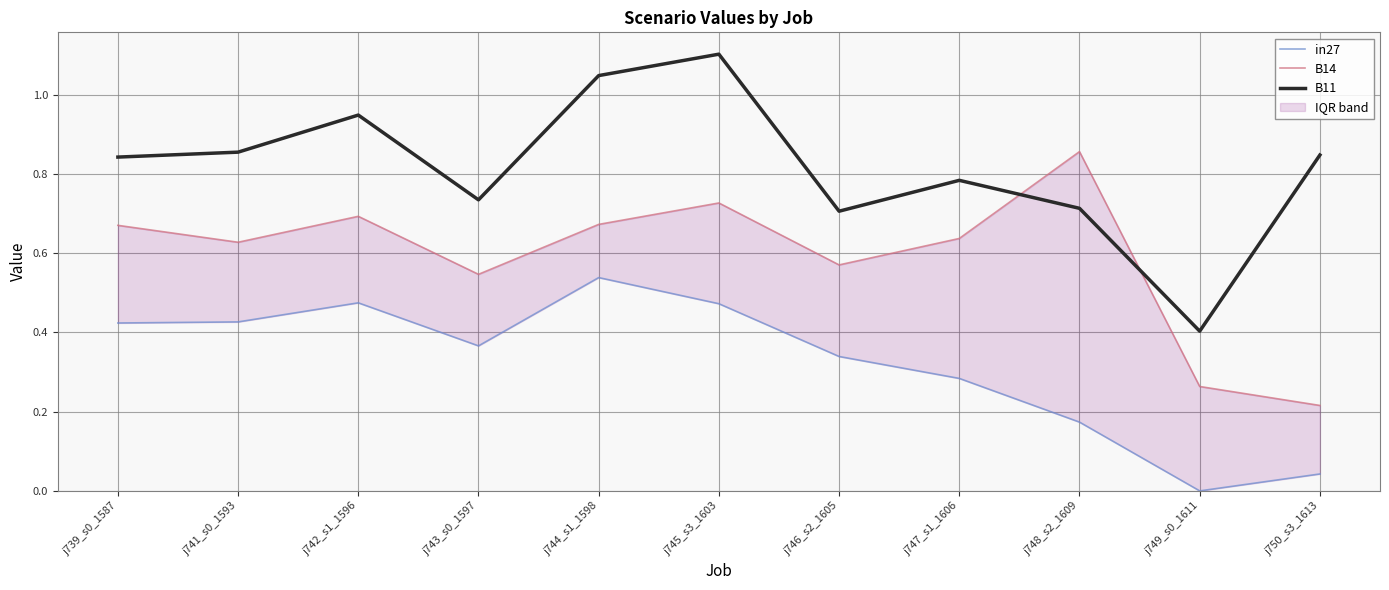

What is the value of the B11 point at the 2nd from the left?

0.9